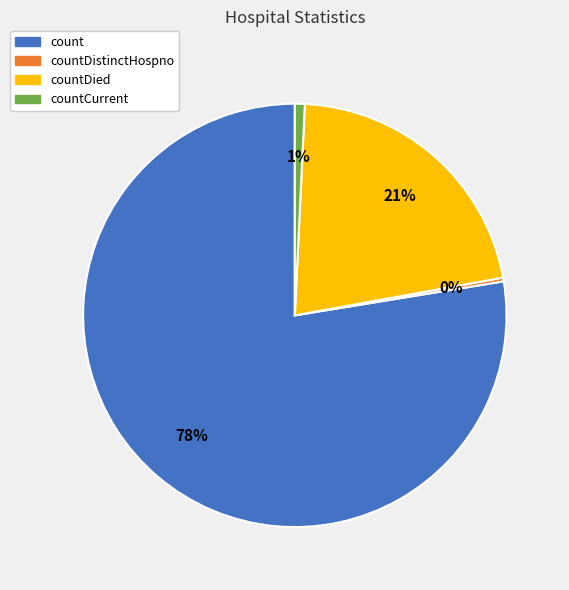

Between countDied and countDistinctHospno, which is larger?

countDied